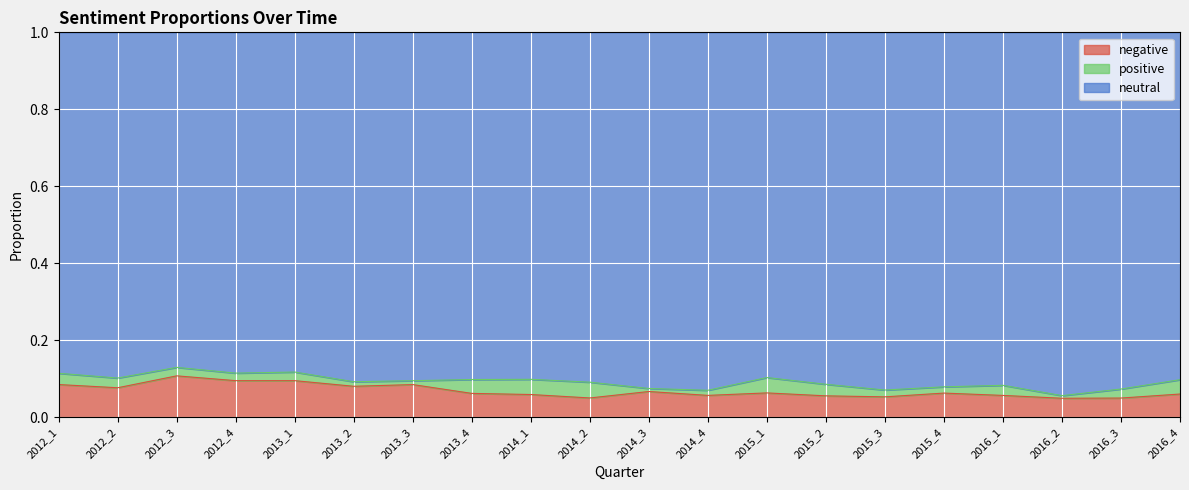

What is the difference between the maximum and second lowest values in the negative series?

0.1